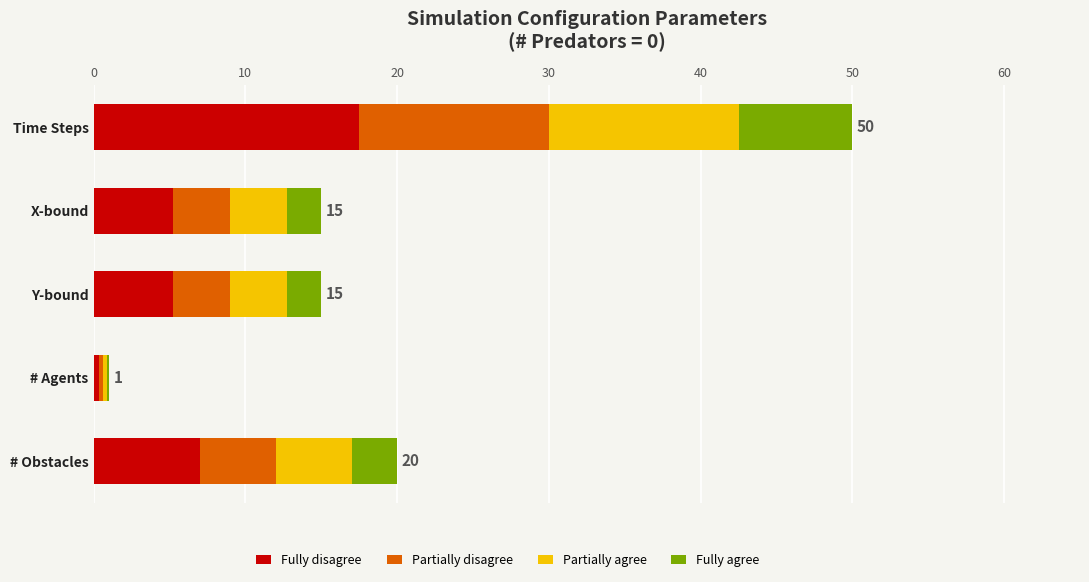

Which category has the highest value in the Fully disagree series?

Time Steps